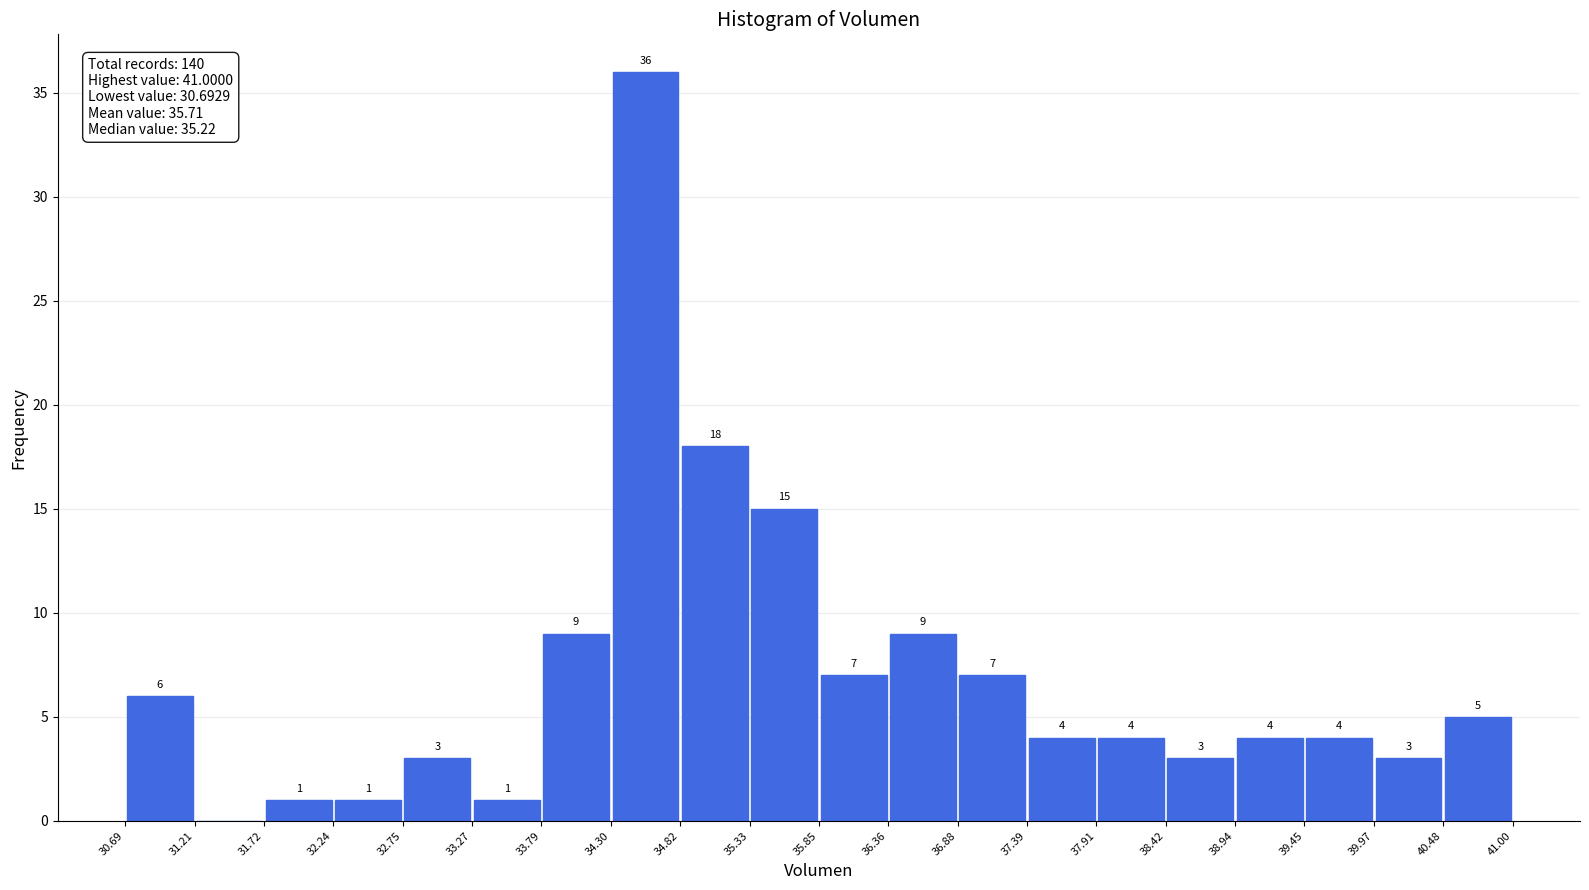

Which range on the x-axis has the tallest bar?

34.30 to 34.82